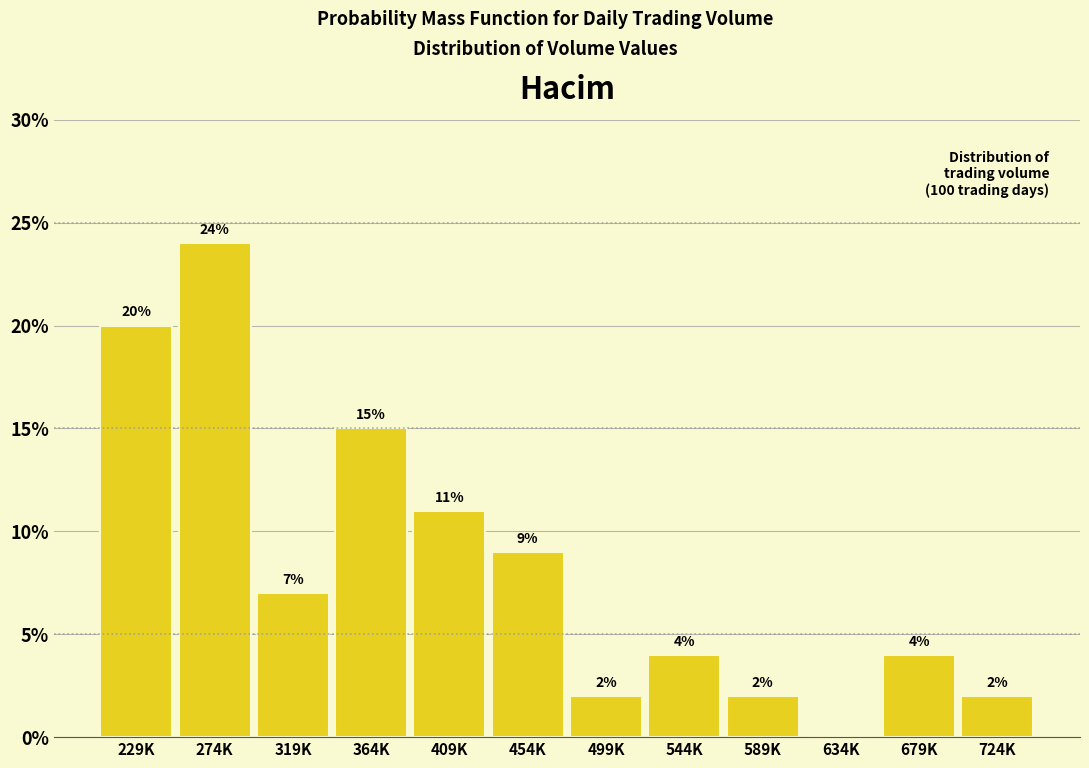

Reading left to right, extract all data points from this chart.

229K=20.0	274K=24.0	319K=7.0	364K=15.0	409K=11.0	454K=9.0	499K=2.0	544K=4.0	589K=2.0	634K=0.0	679K=4.0	724K=2.0